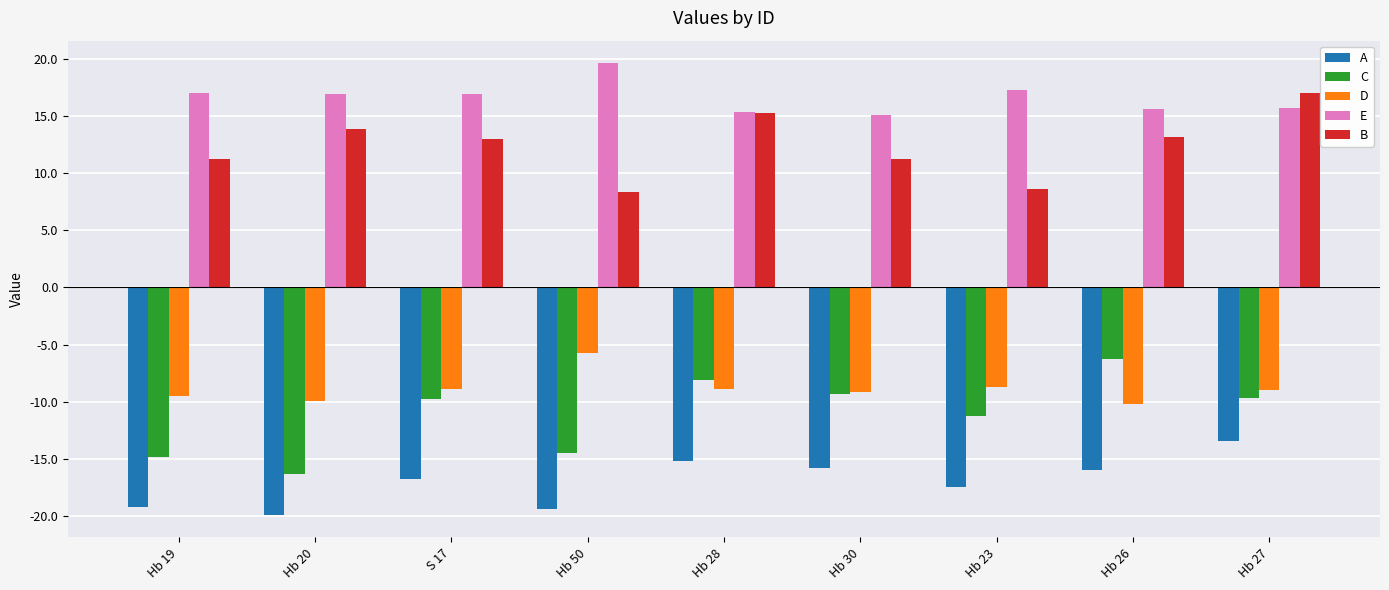

Rank the series by their maximum value, from highest to lowest.

E, B, D, C, A